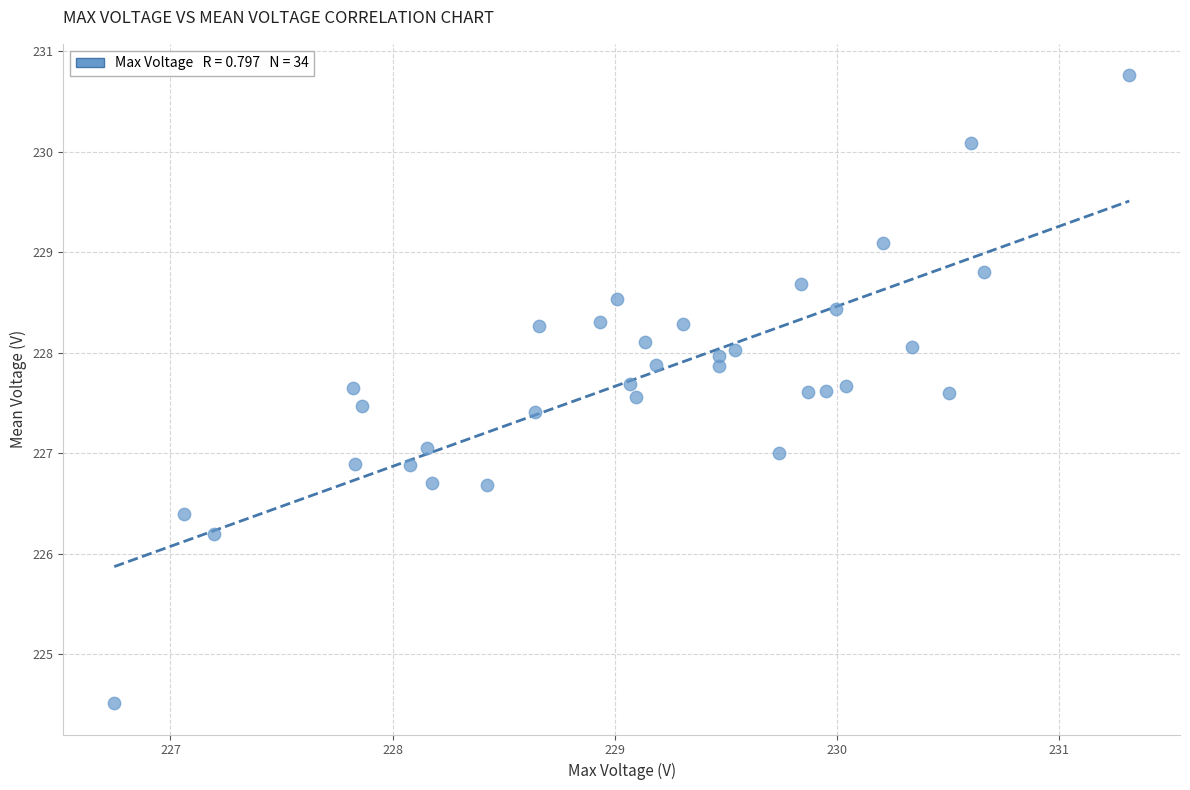

What is the range of X values (max minus min)?

4.6